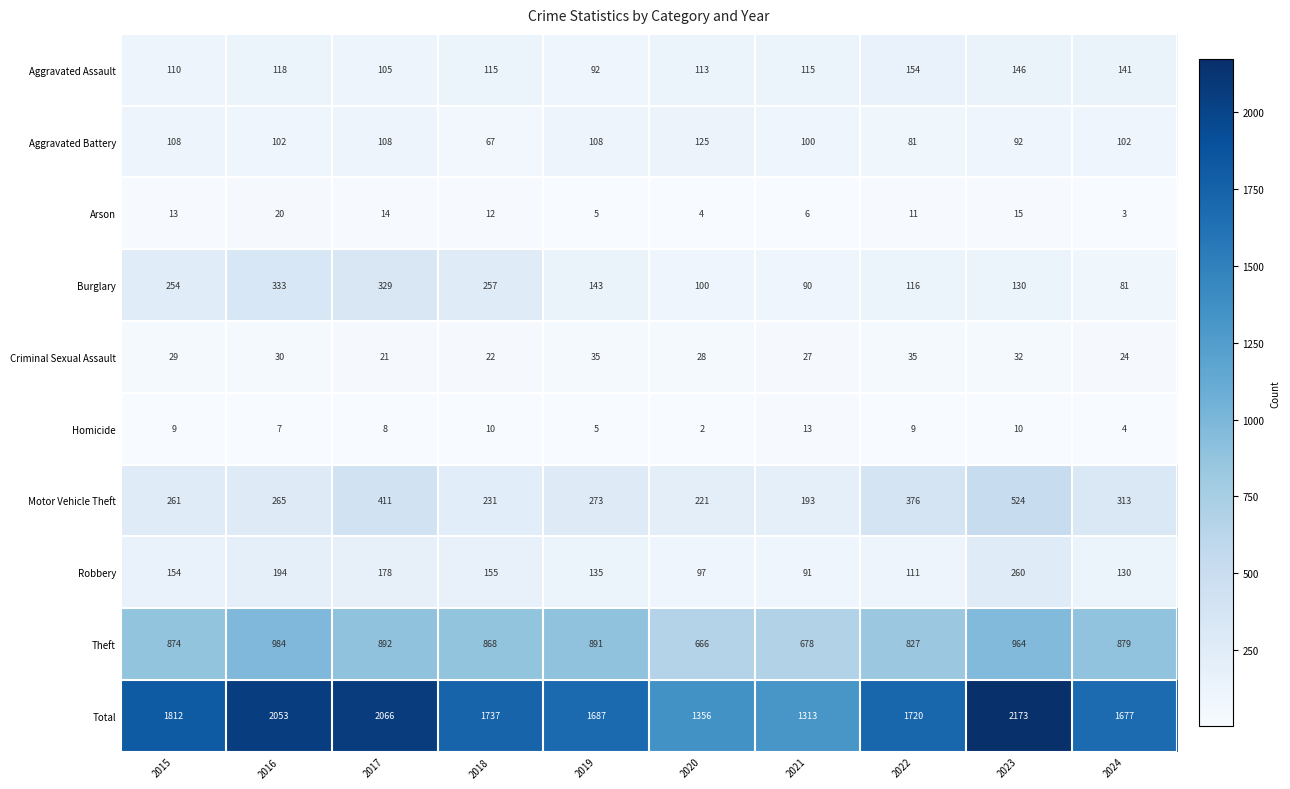

Which category has the highest value across all series?

2023